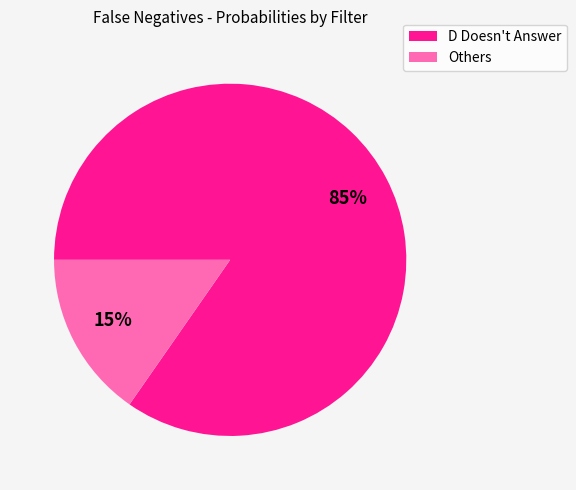

Is it true that Others is 27% of the pie?

False